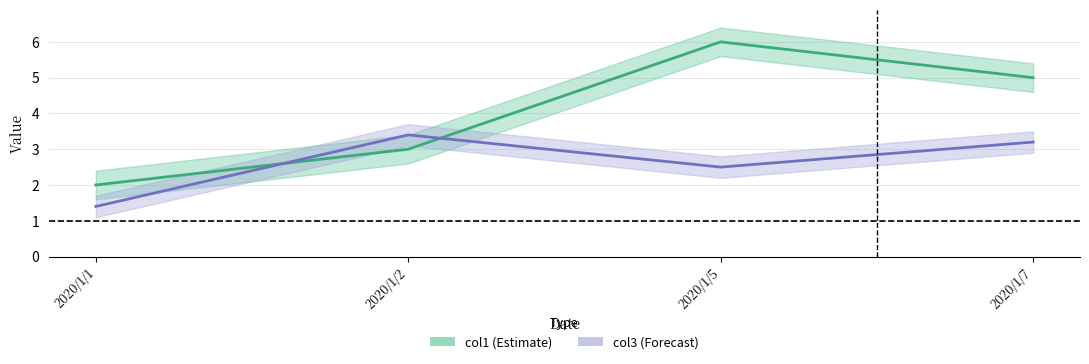

How many values in the col1 series exceed 5?

1